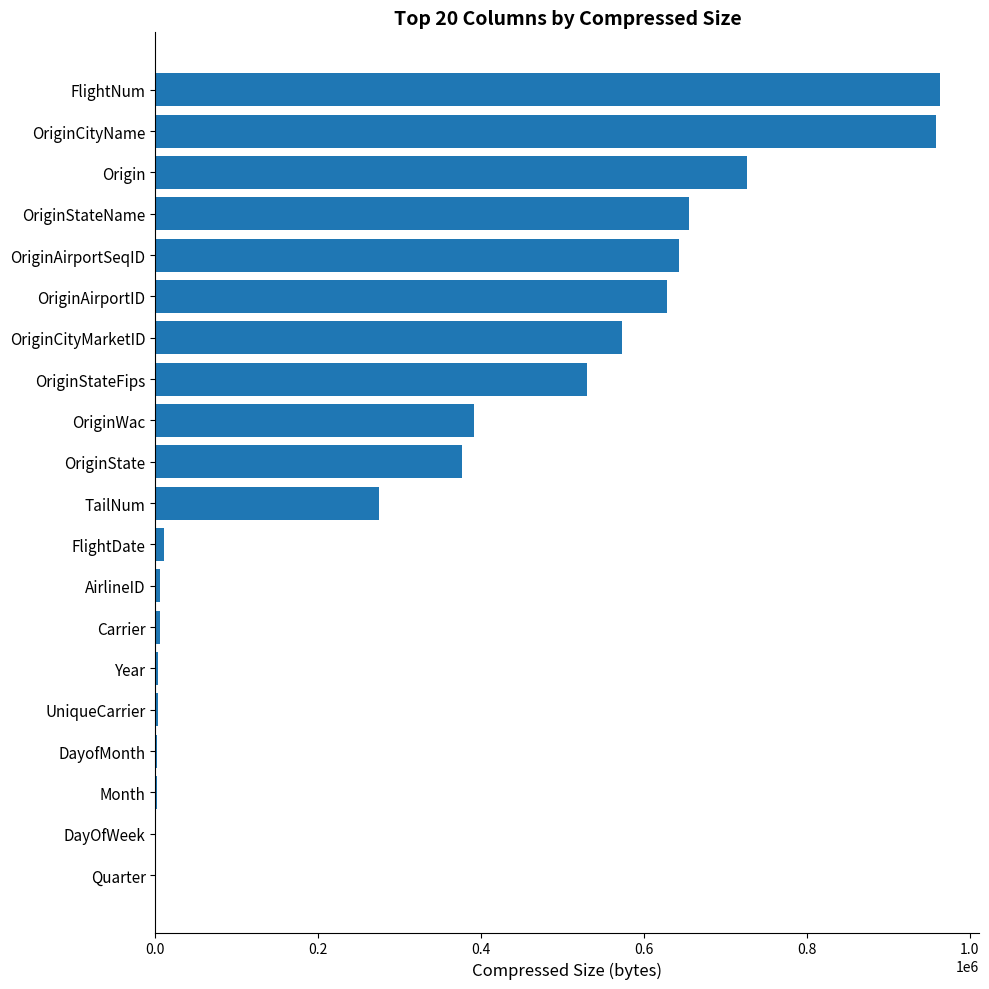

Count the number of categories in the chart.

20